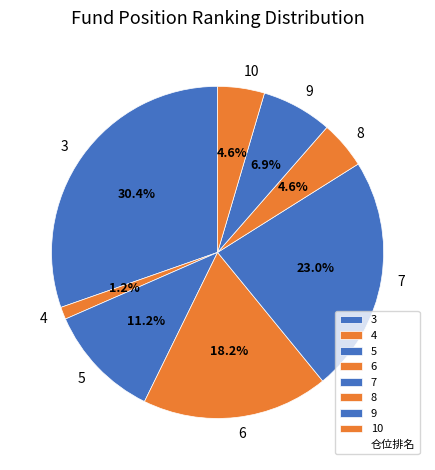

Which category has the smallest portion of the pie?

4